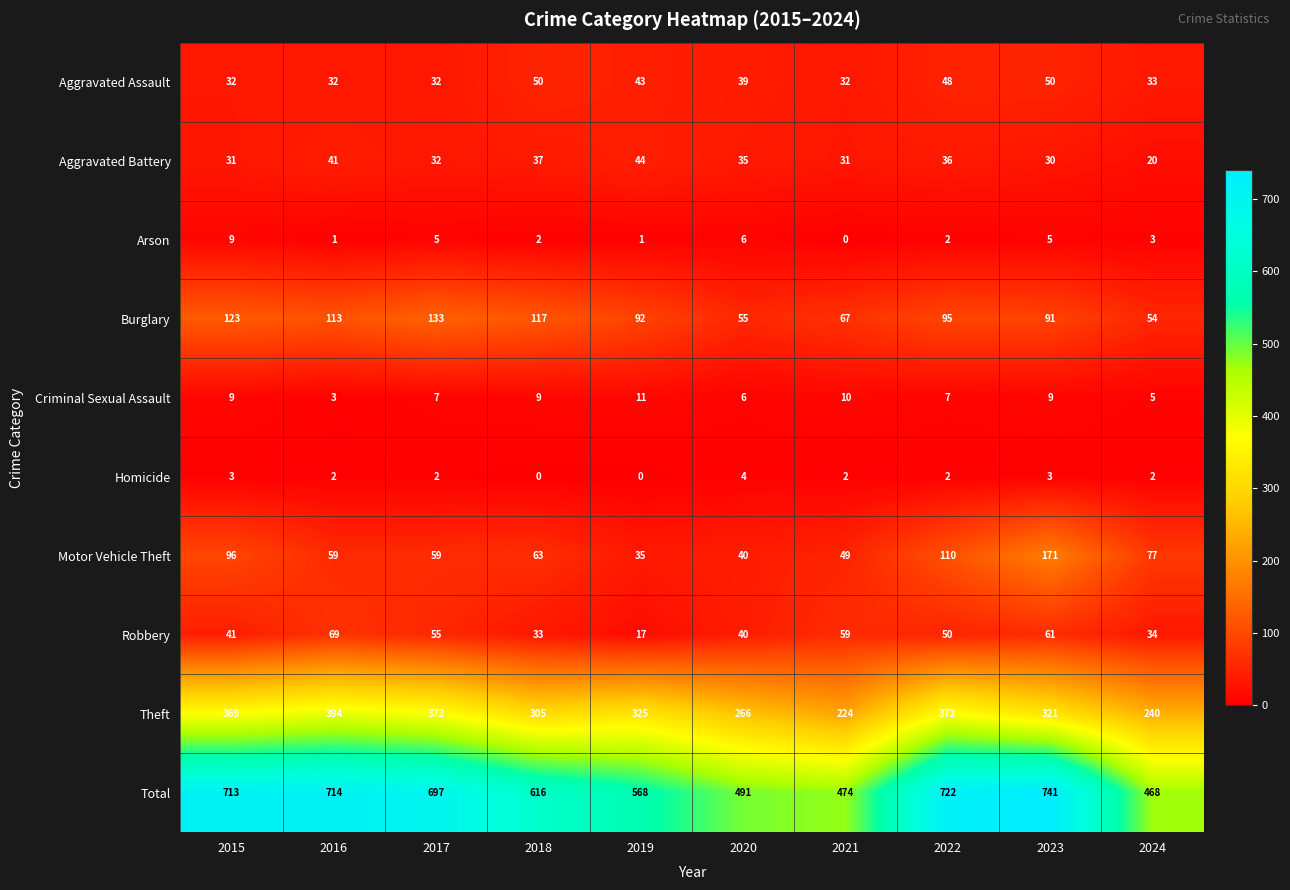

What is the difference between the second highest and second lowest values in the Theft series?

132